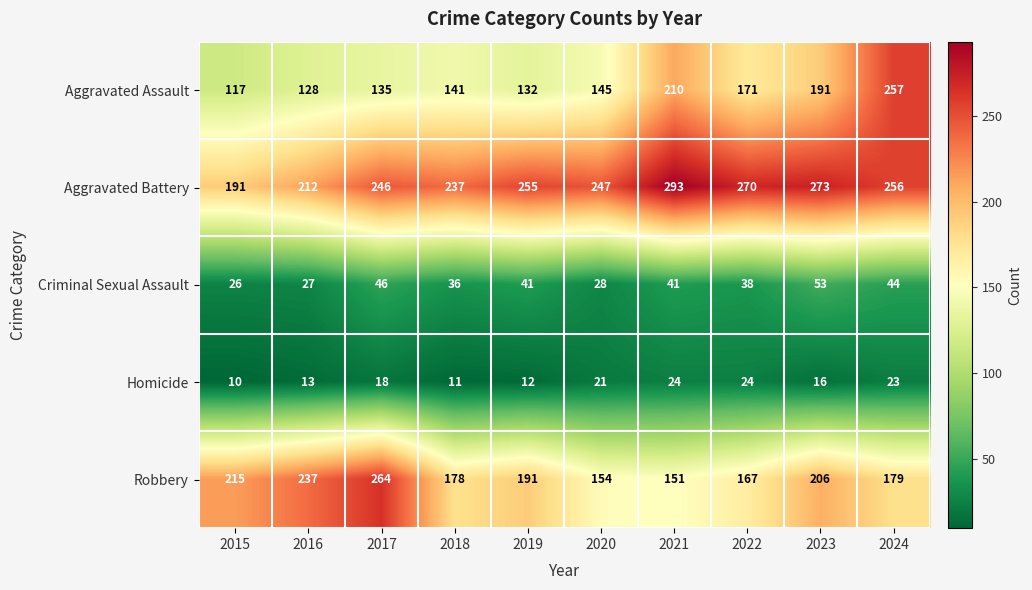

At which category does the chart reach its minimum across all series?

2015